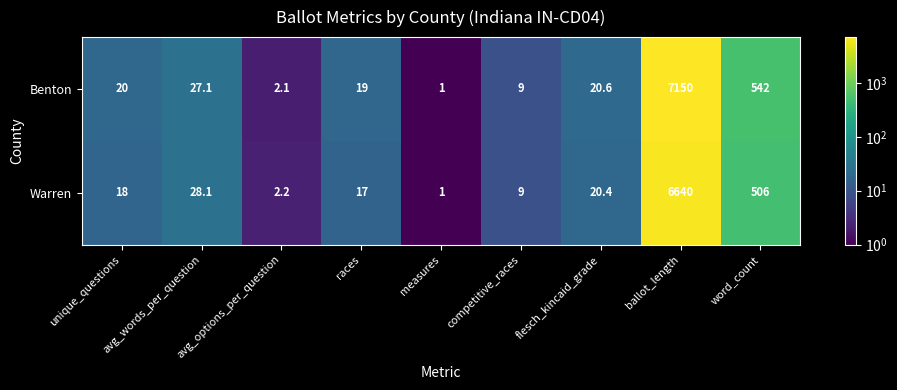

What is the maximum value shown in the chart?

7150.0